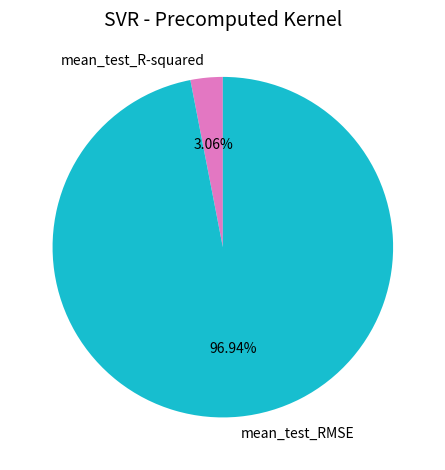

Do mean_test_RMSE and mean_test_R-squared together represent more than half of the pie?

Yes